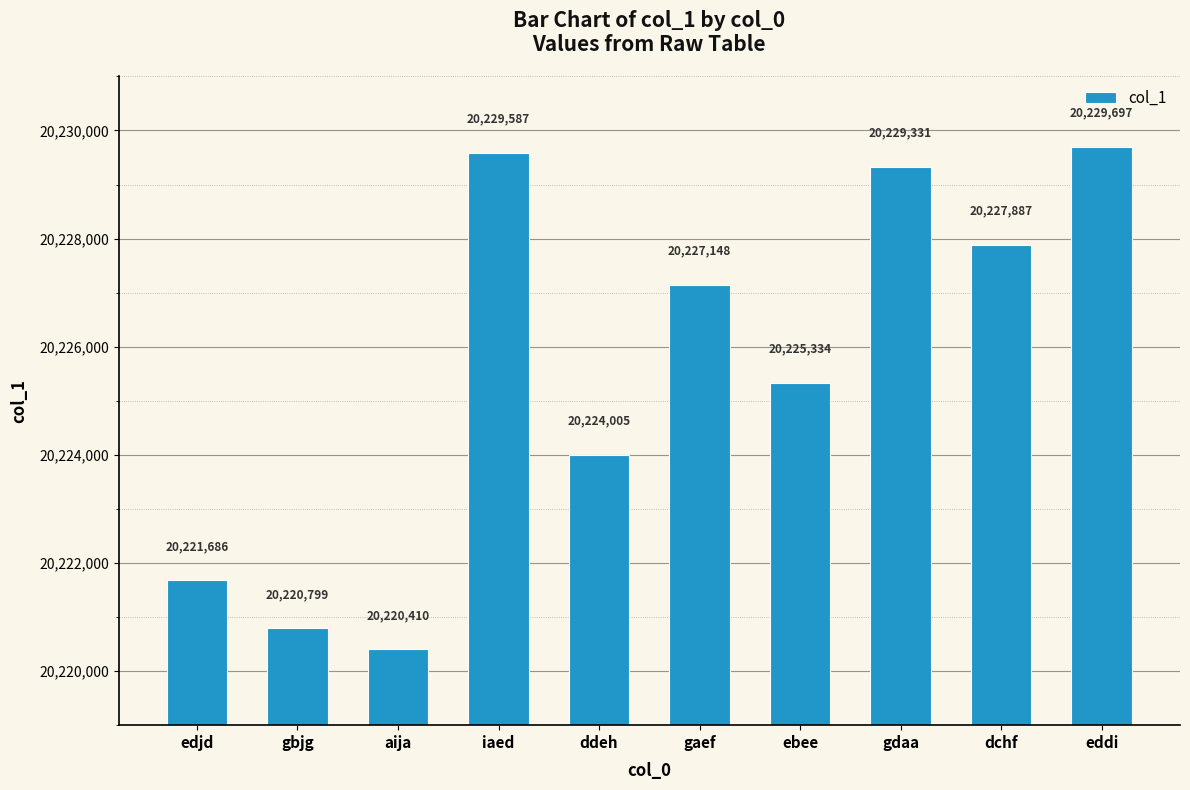

What is the smallest value displayed?

20220410